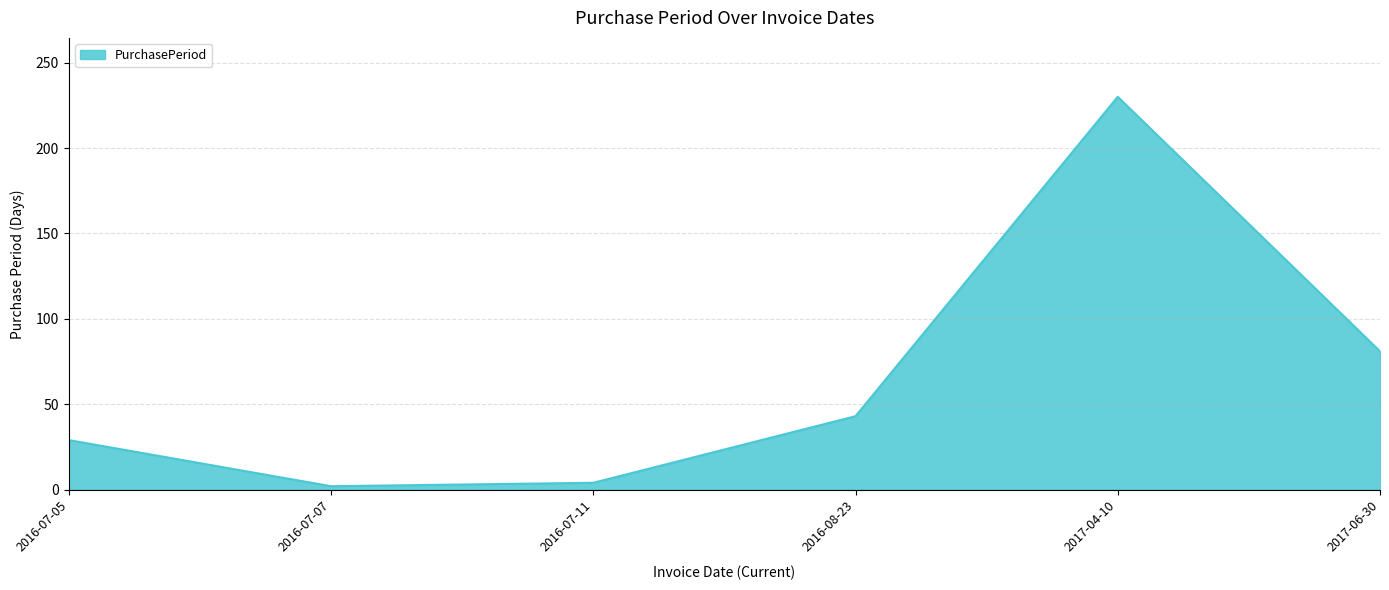

What is the change in value from 2016-08-23 to 2017-06-30?

+38